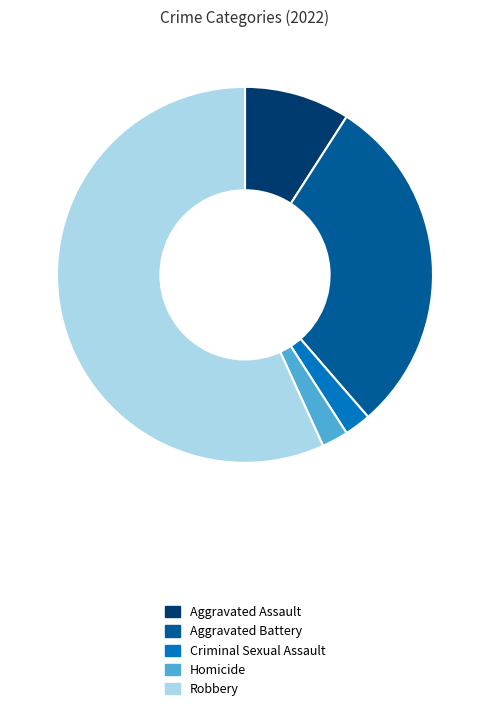

Between Robbery and Homicide, which is larger?

Robbery